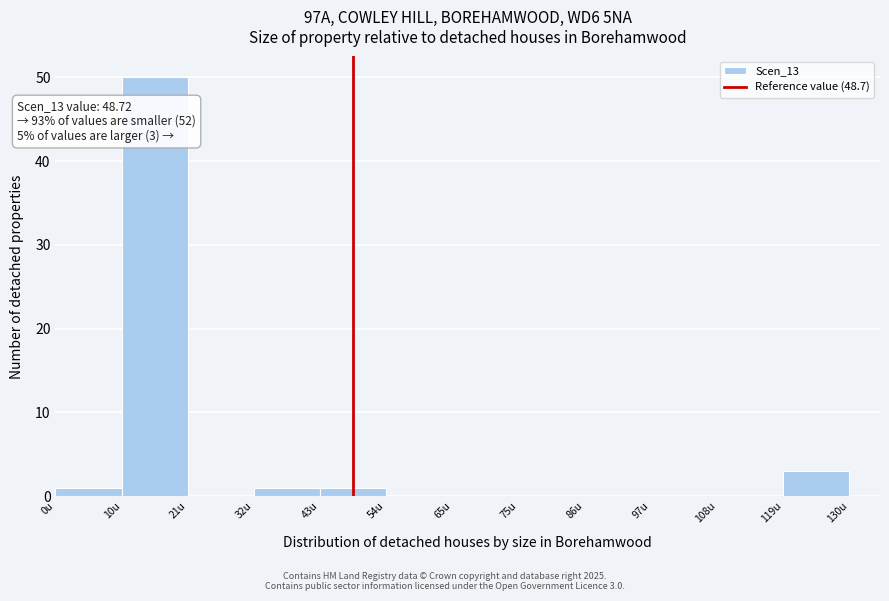

Which range on the x-axis has the tallest bar?

10 to 22